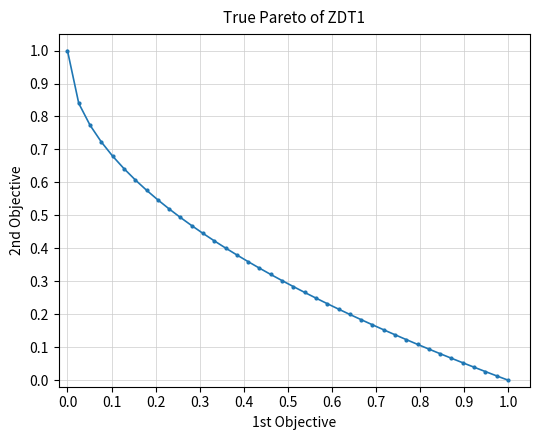

What is the difference between the maximum and minimum values?

1.0